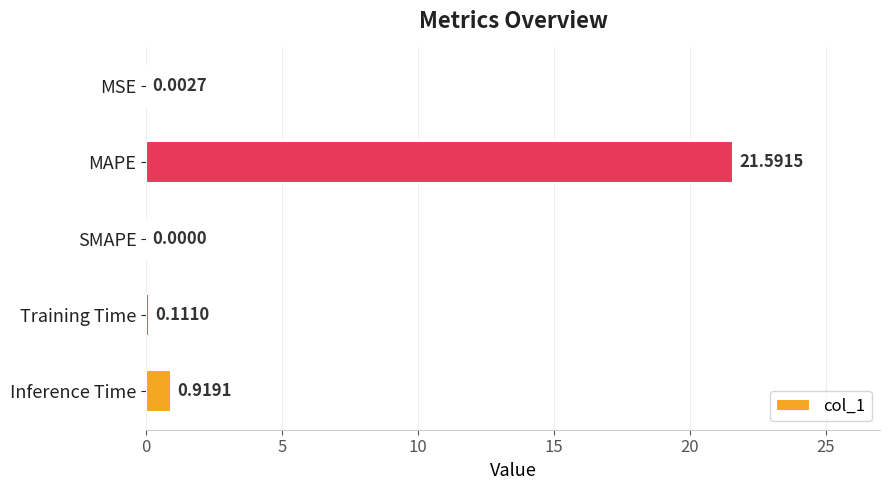

How many data points are above 0?

4